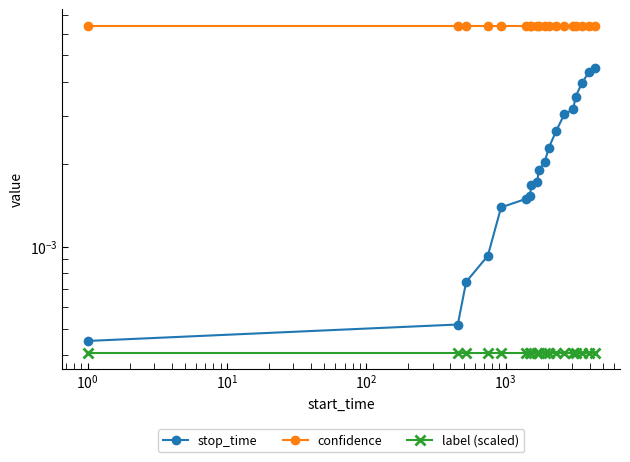

List the series in order of their peak value, highest first.

confidence, stop_time, label (scaled)